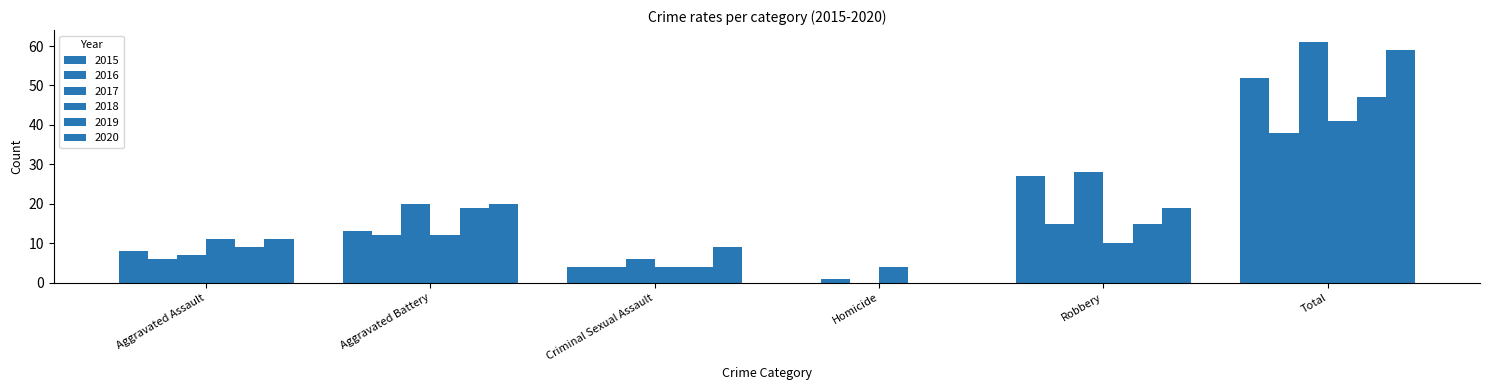

What is the approximate value of 2020 at Aggravated Assault, to the nearest 10?

10